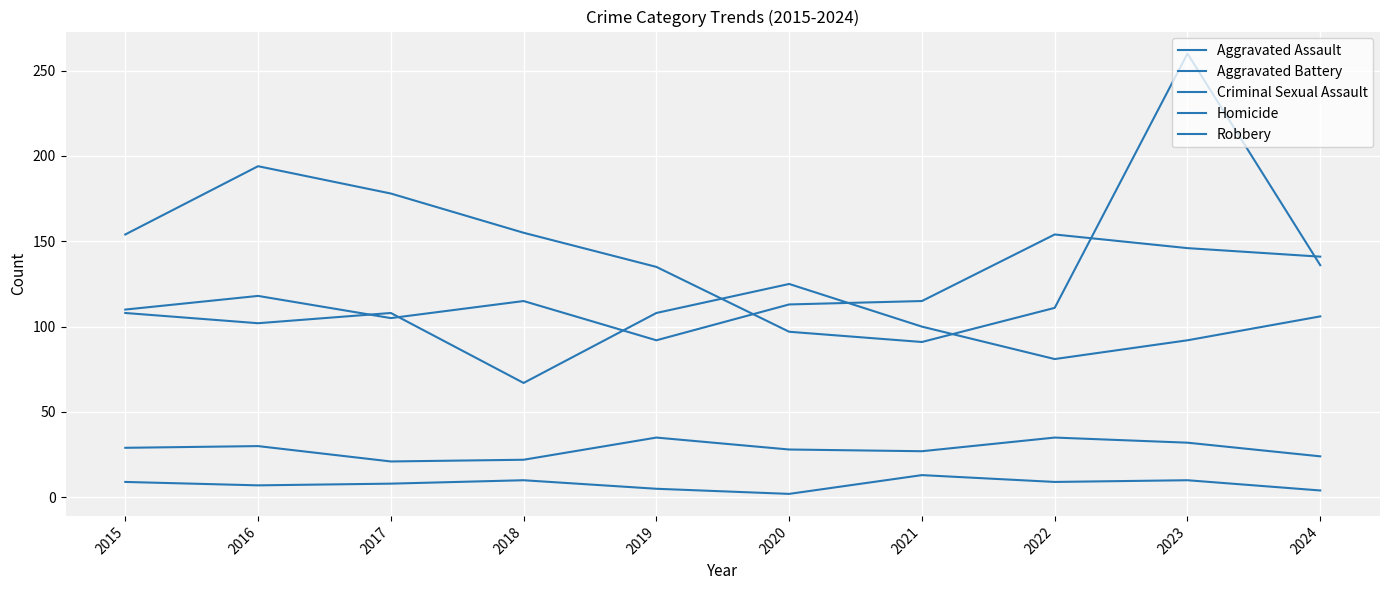

How many lines are shown in the chart?

5